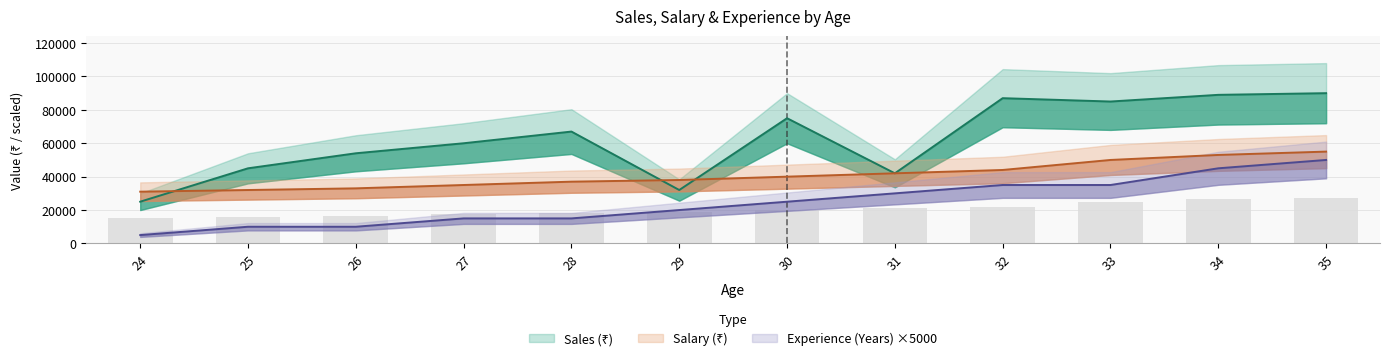

Which series changed the most between 27 and 33?

Sales (₹)